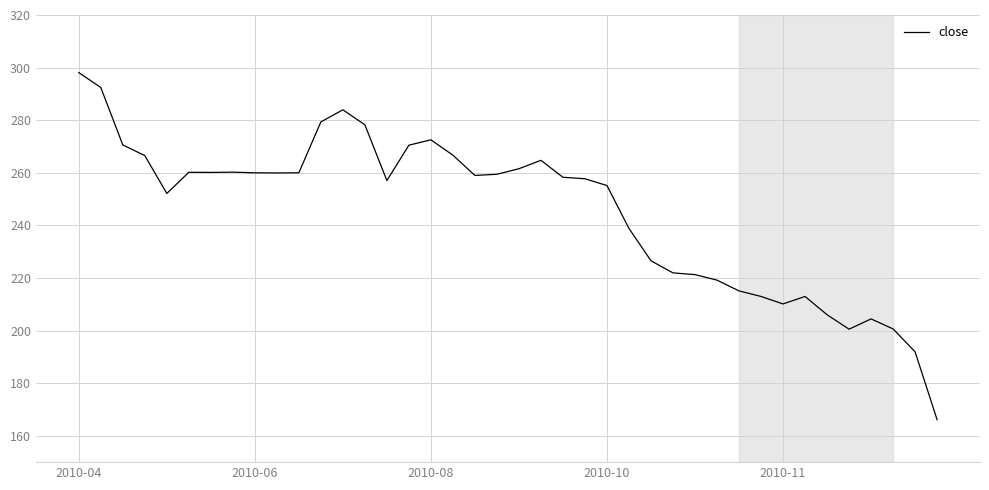

What is the difference between the maximum and minimum values?

132.0